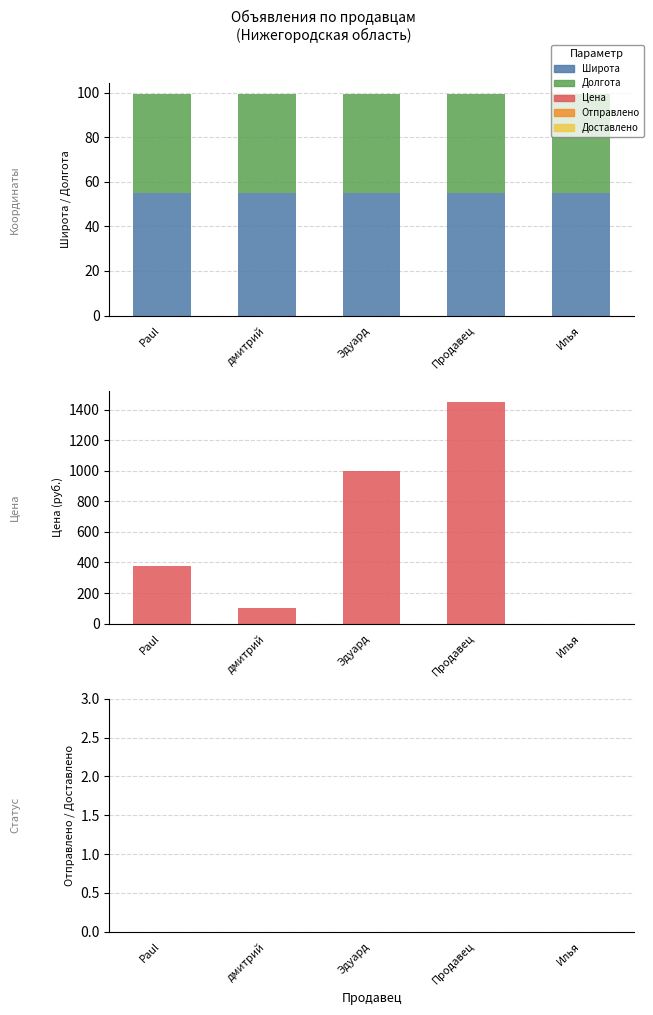

Is it true that Широта equals 98.0 at Продавец?

False